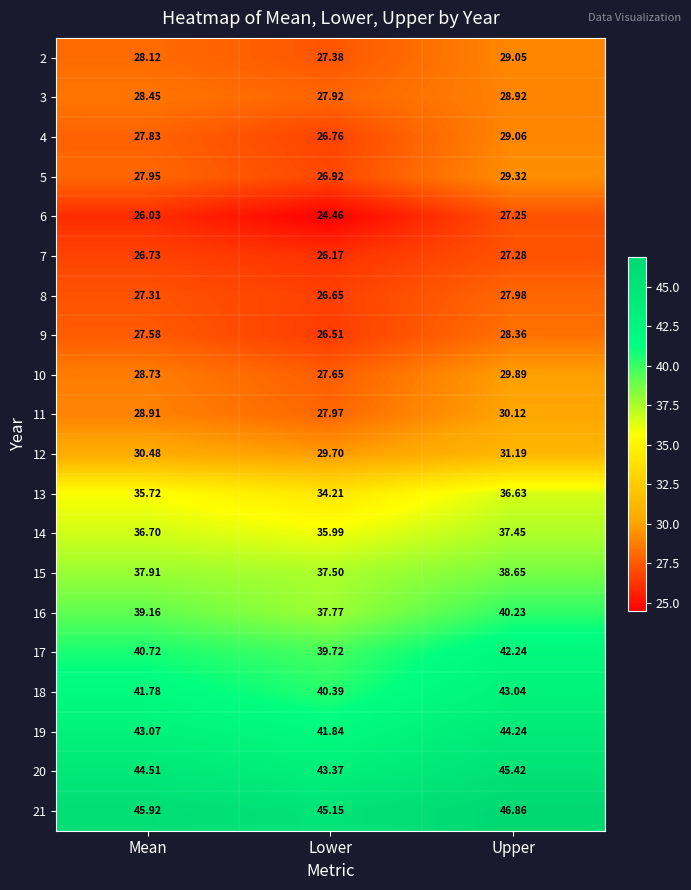

What is the spread (max minus min) of values at Mean?

19.9